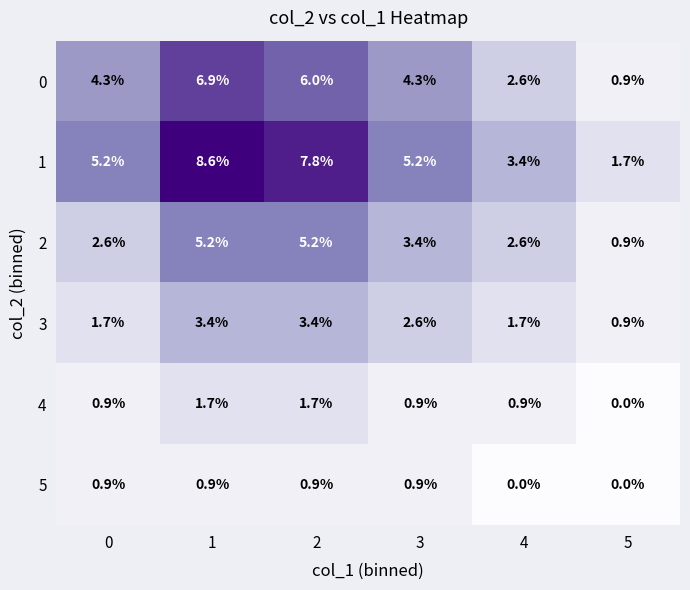

What is the difference between the second highest and second lowest values in the 3 series?

1.7